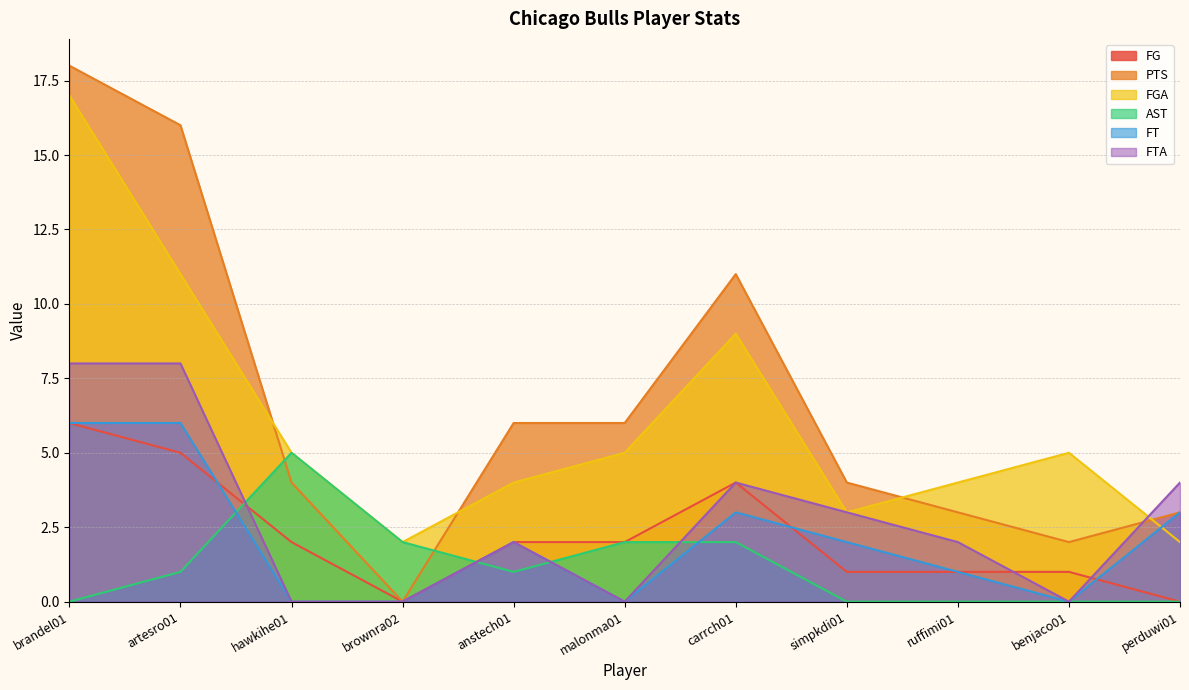

True or false: FTA and FG cross at least once.

True